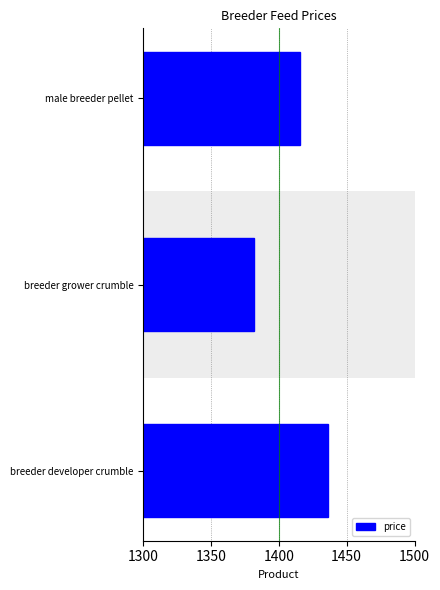

Is it true that the value at breeder grower crumble is 697.7?

False